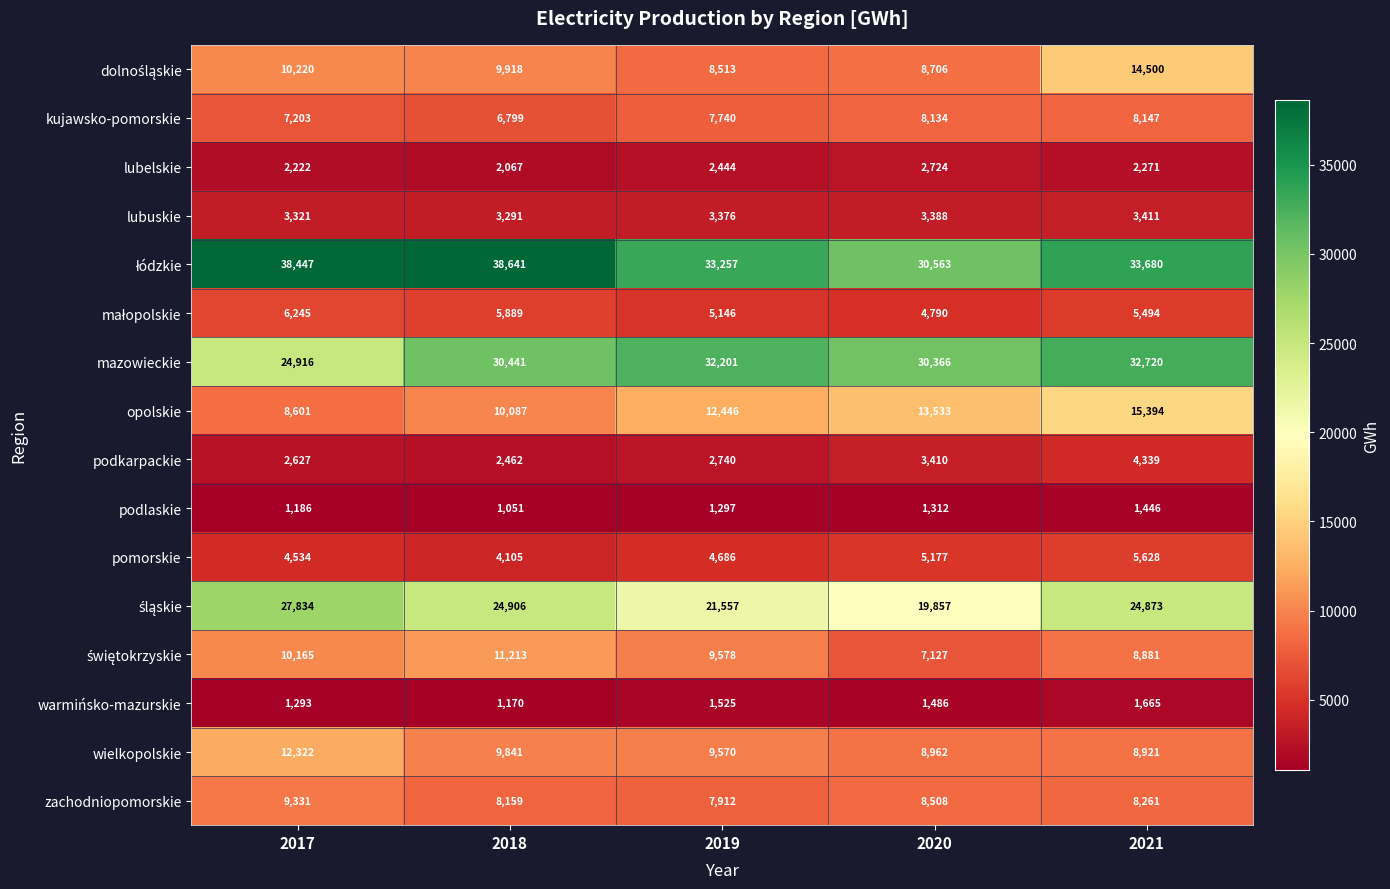

True or false: podlaskie has a value of 623 at 2018.

False